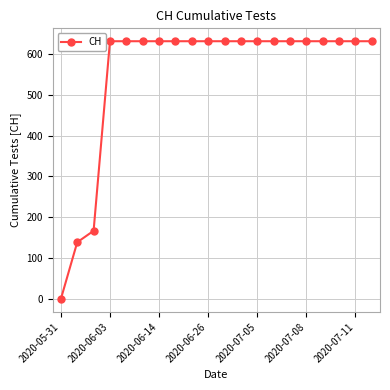

What is the value of the 15th point from the left?

631